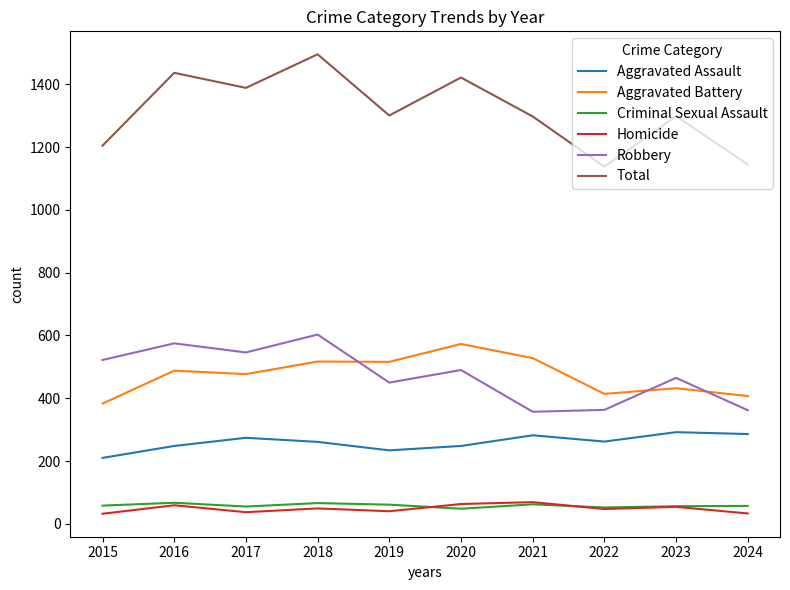

What is the total value across all series at 2015?

2410